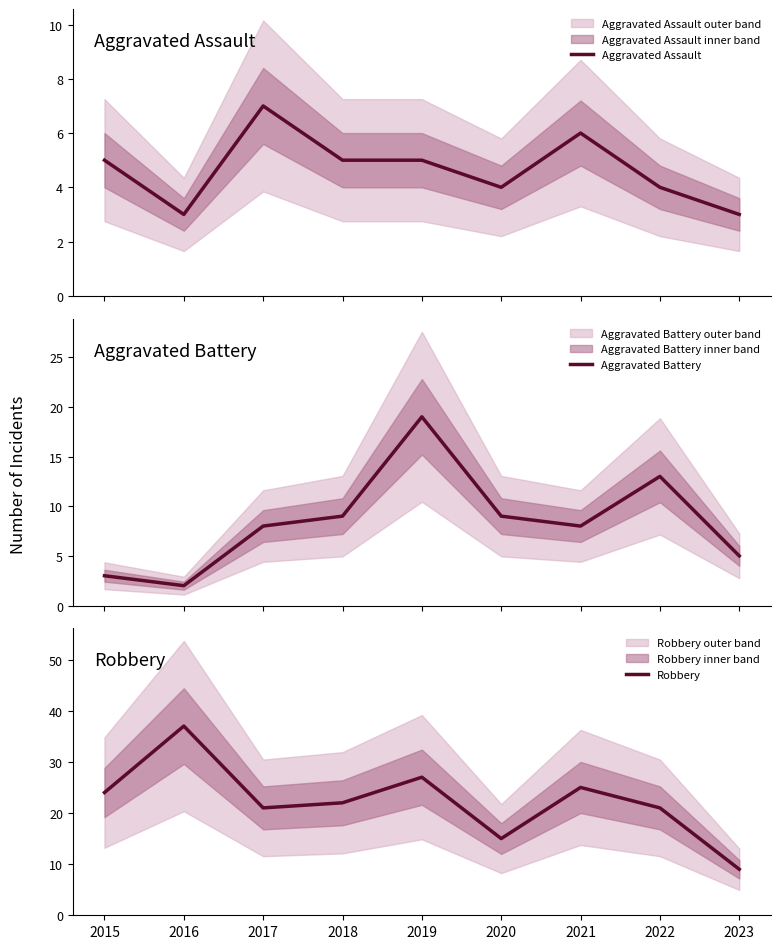

At which label does Aggravated Assault first exceed 5?

2017